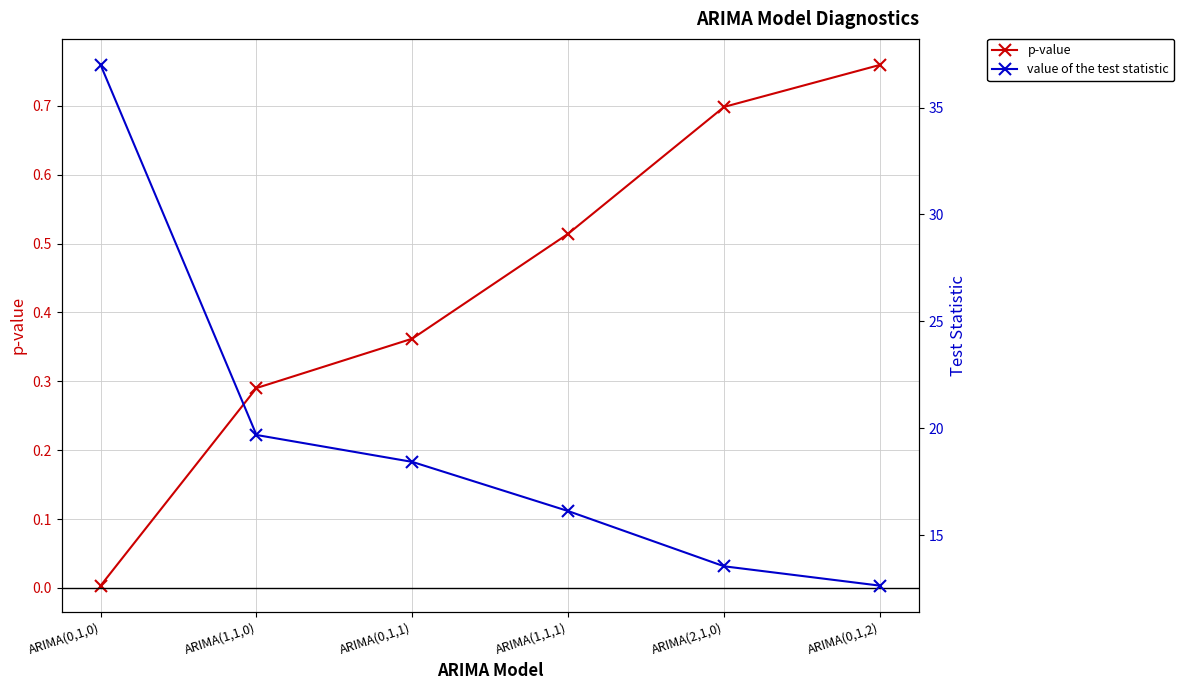

How many lines are shown in the chart?

2